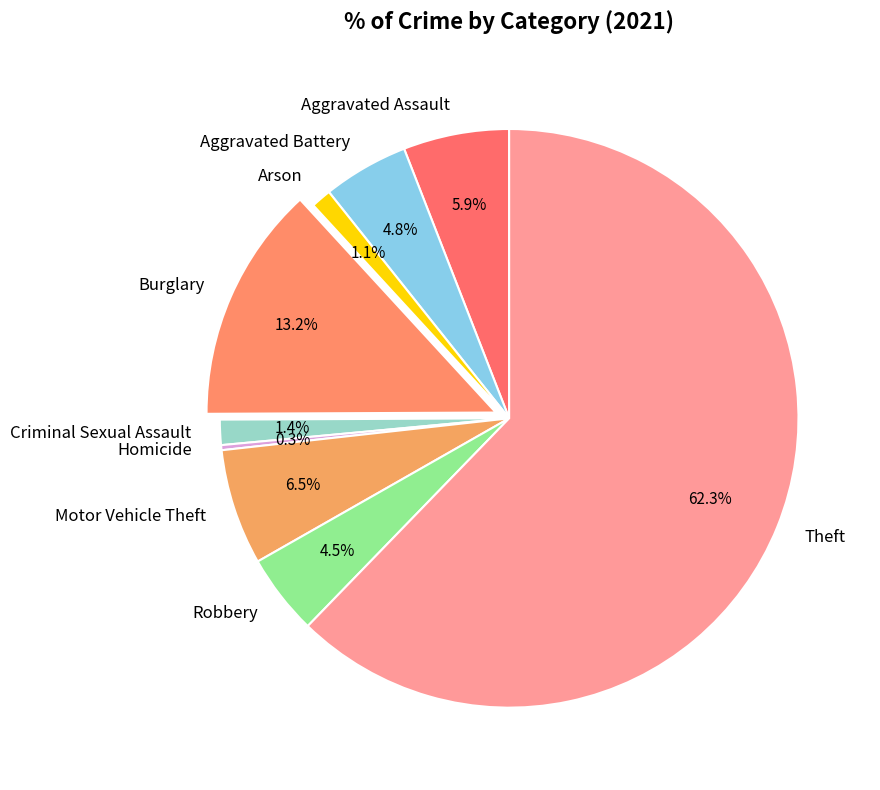

To the nearest percent, what is the combined percentage of Aggravated Battery and Robbery?

9%